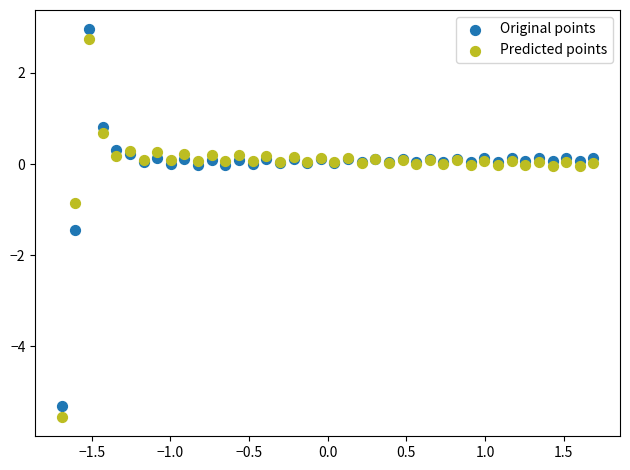

What are all the series names shown in the legend?

Original points, Predicted points